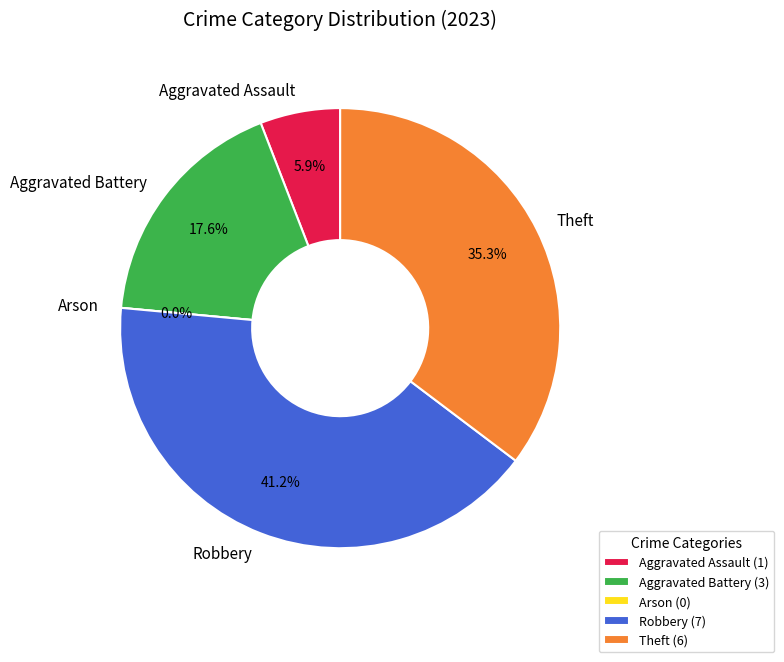

Count the number of slices in the pie.

5